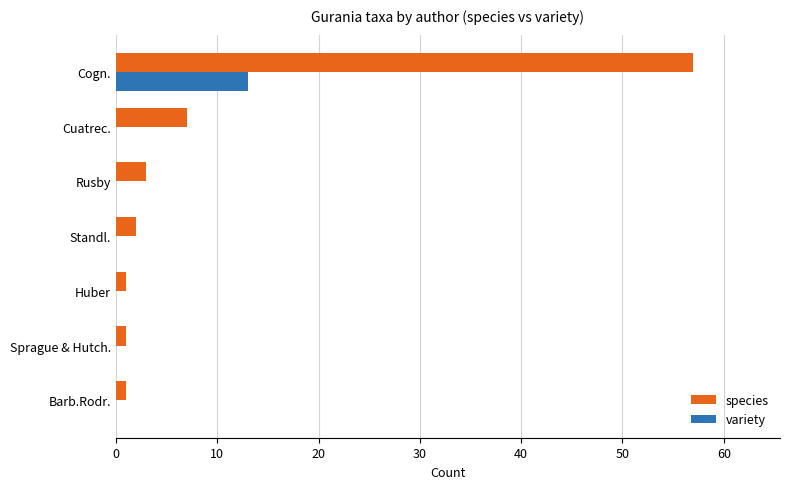

Between Standl. and Cogn., which series saw the biggest shift?

species